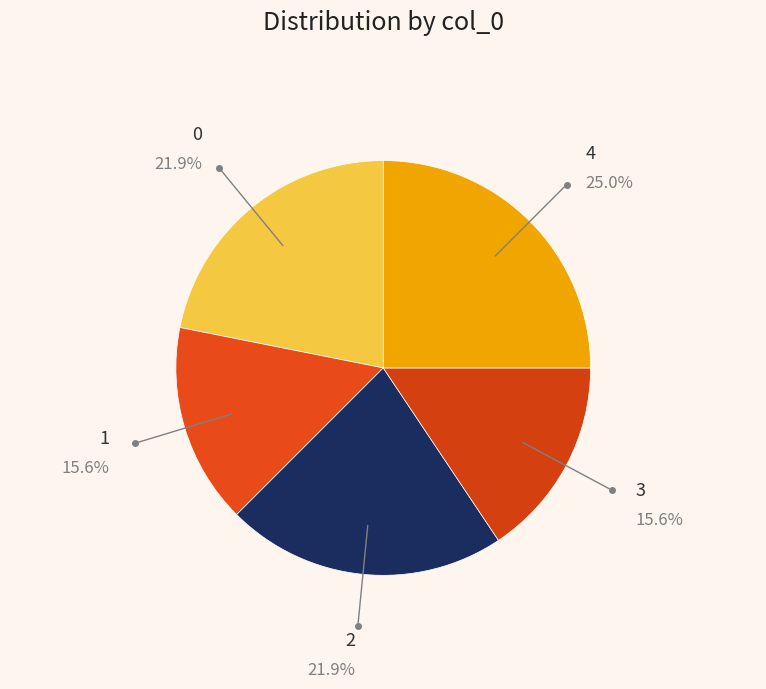

What is the largest slice in the pie chart?

4